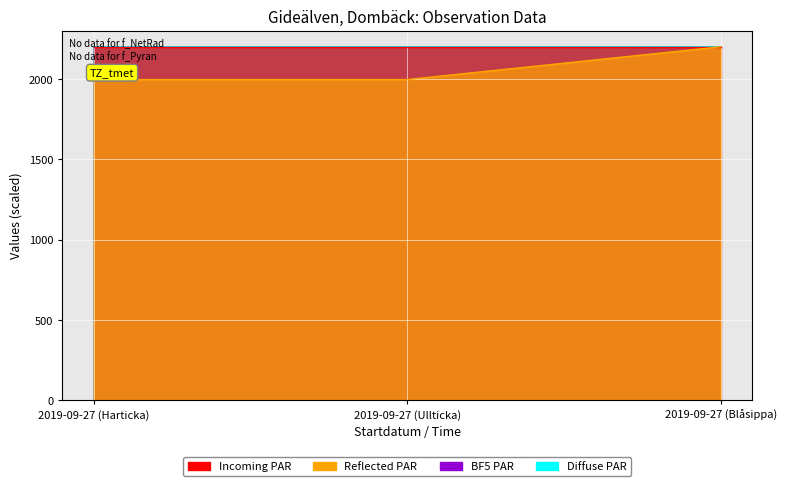

What is the sum of the Diffuse PAR values at 2019-09-27 (Harticka) and 2019-09-27 (Ullticka)?

4400.0